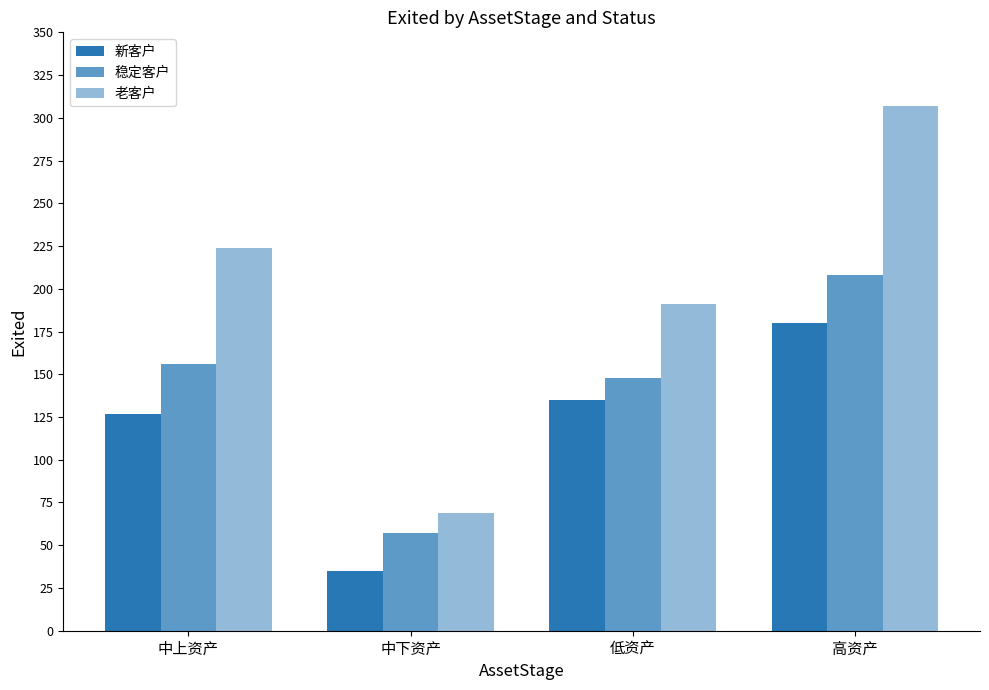

How many categories are shown in the chart?

4